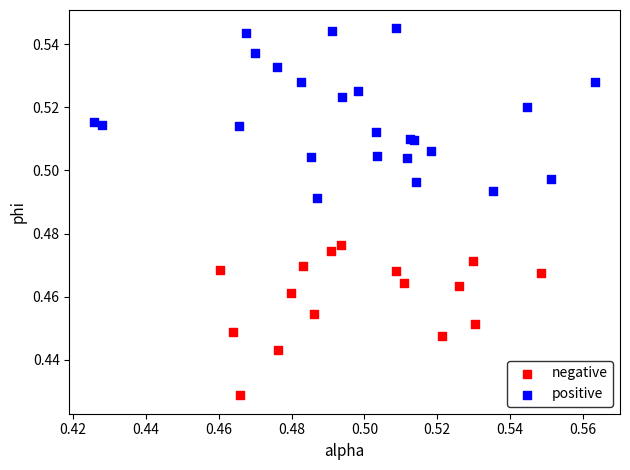

Which series contains the highest Y value?

positive